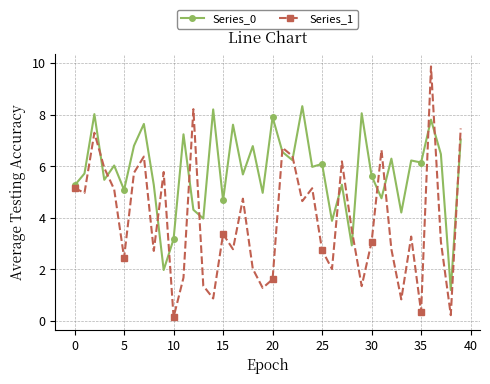

What is the maximum value shown in the chart?

9.9